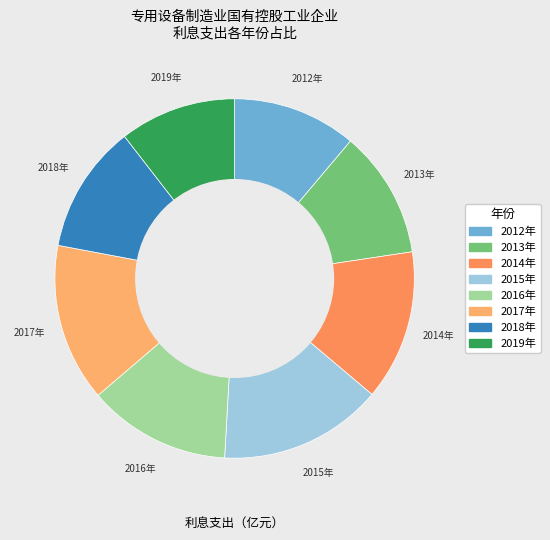

Approximately how many times larger is the value at 2012年 compared to 2013年?

1.0